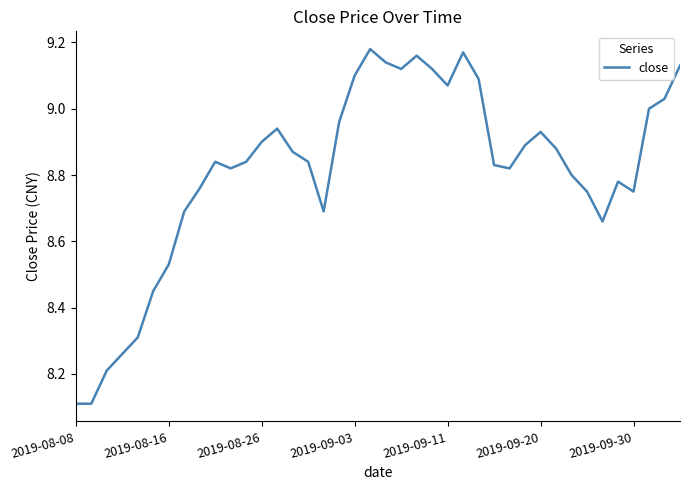

What is the smallest value displayed?

8.1